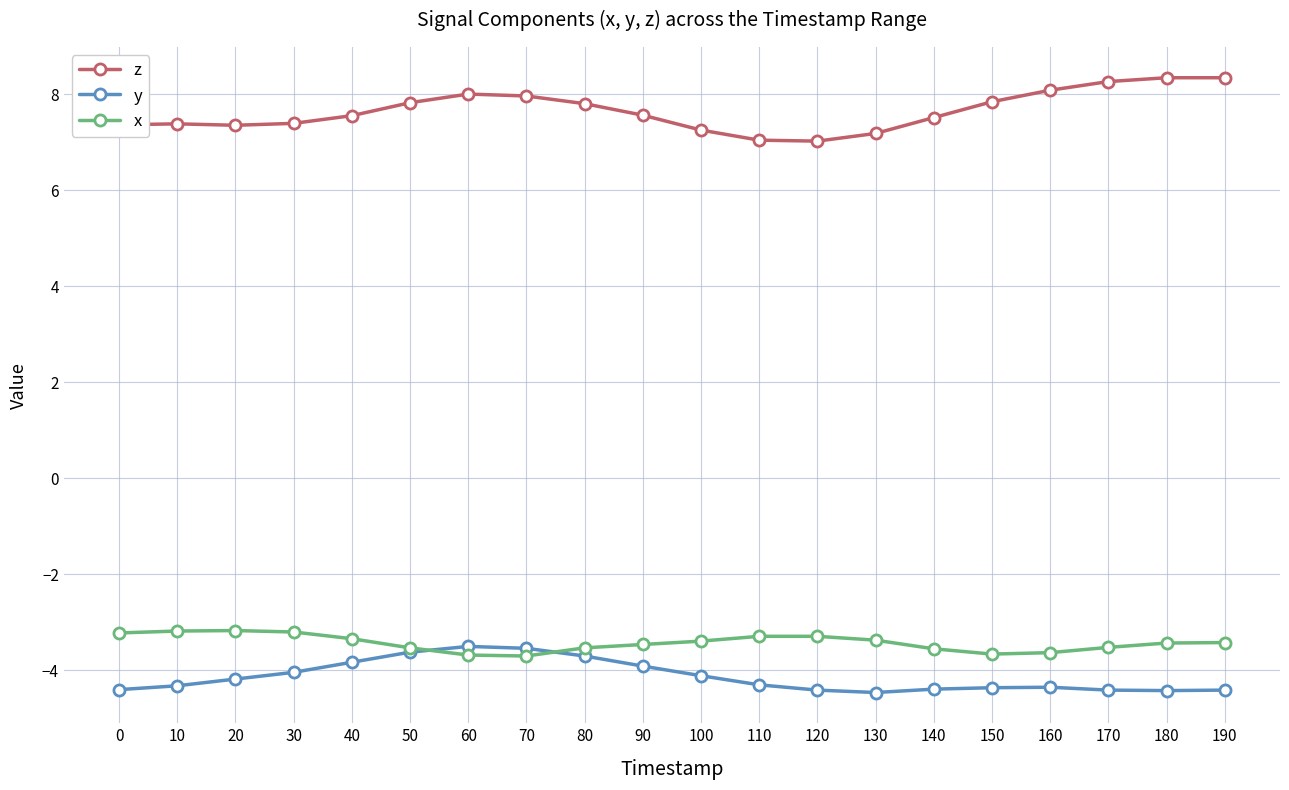

What is the minimum value shown in the chart?

-4.5